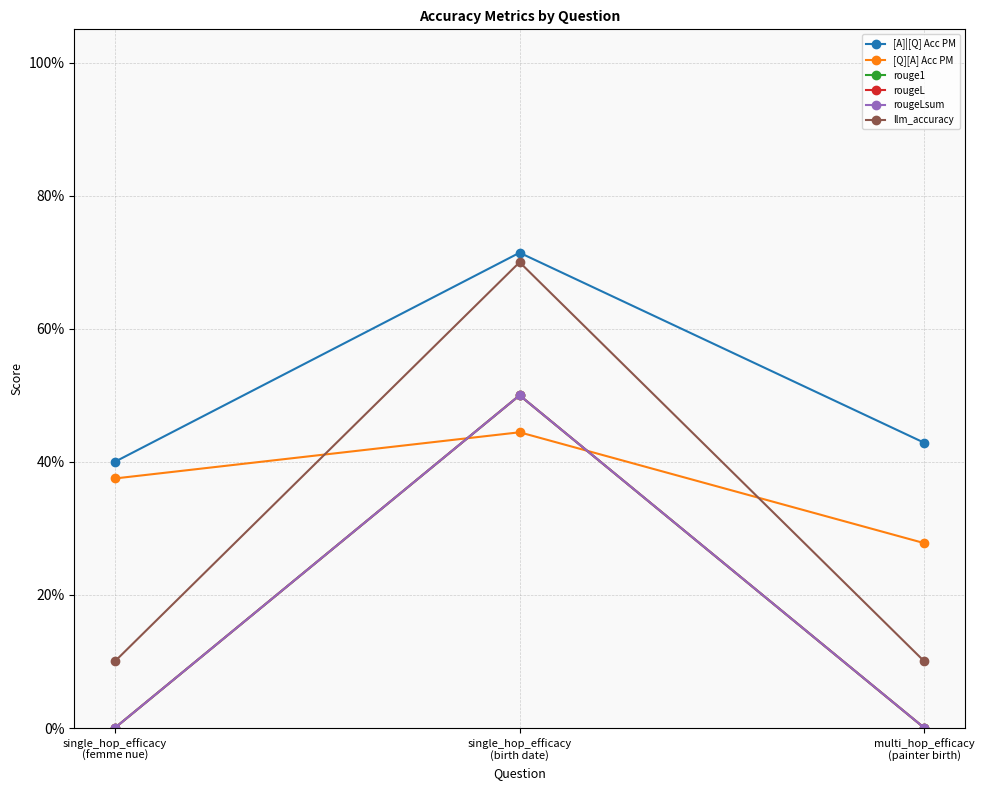

Count the number of data series in this chart.

6